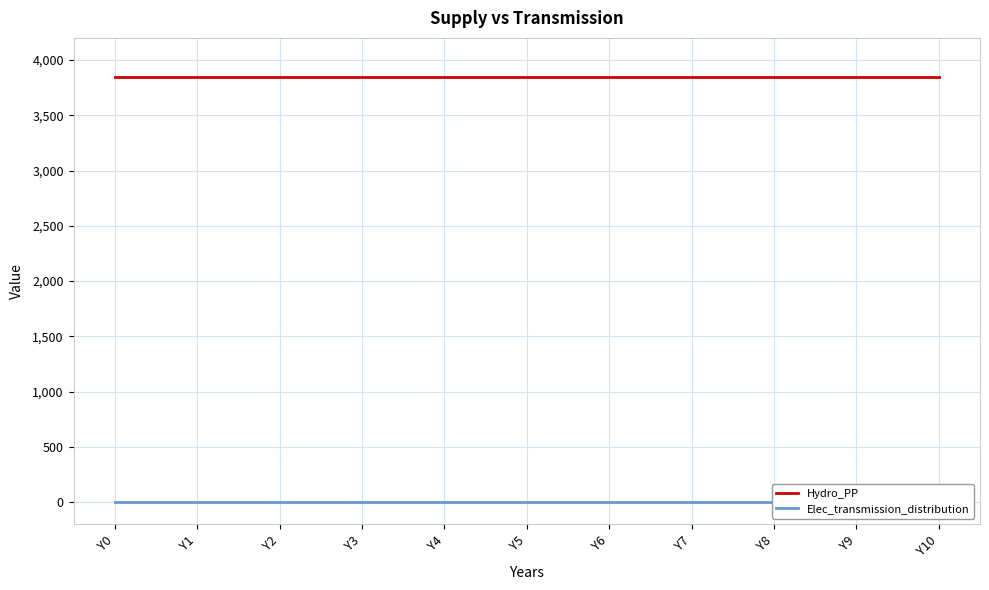

Which label corresponds to the largest value in the chart?

Y0